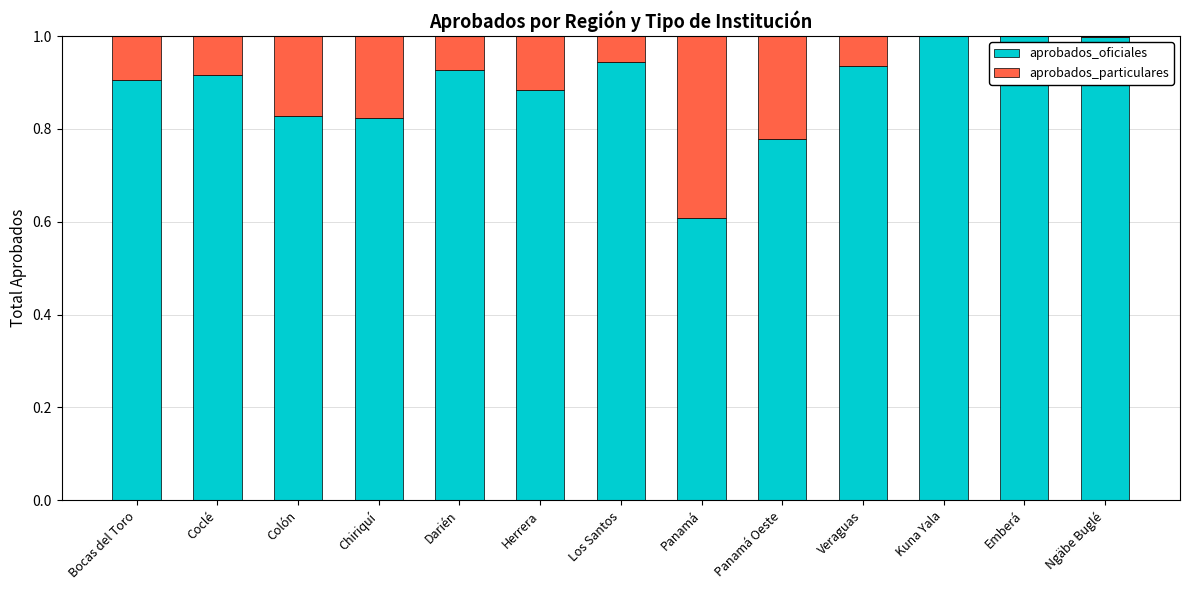

What is the total value across all series at Chiriquí?

1.0